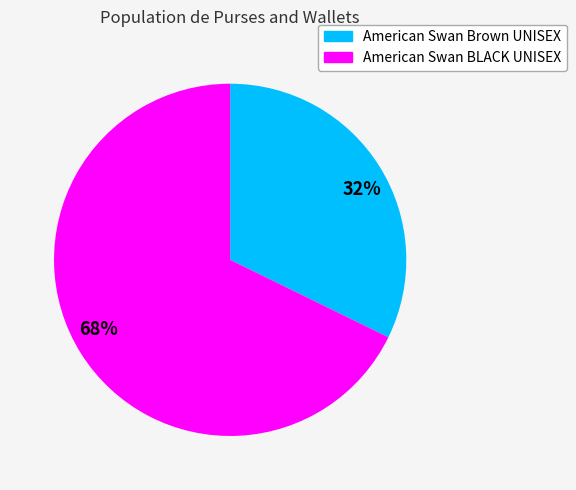

Which slice is the smallest?

32%